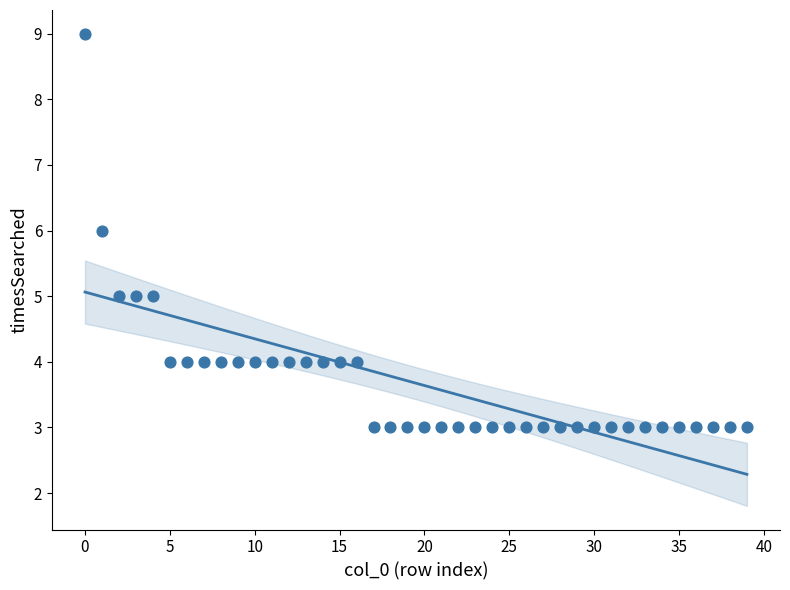

What is the range of Y values (max minus min)?

6